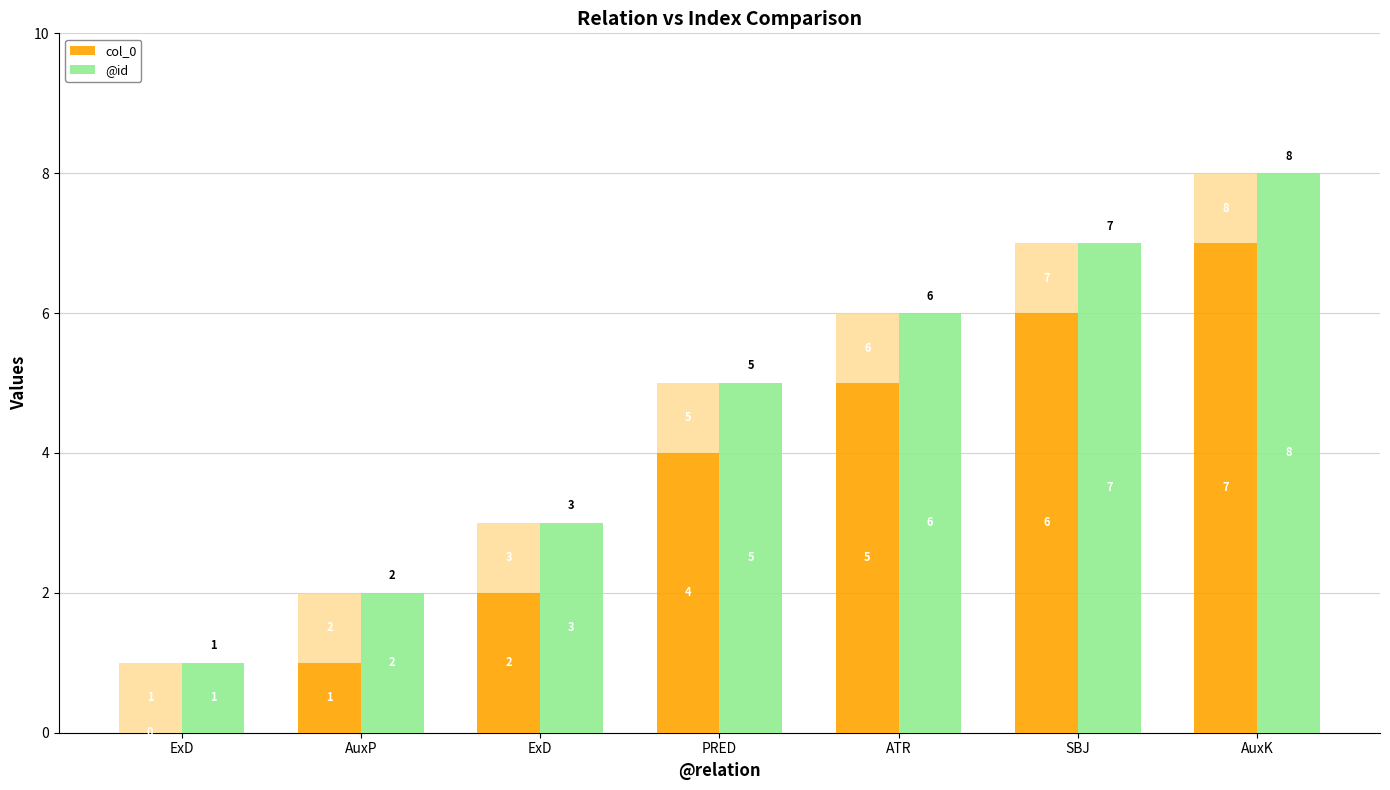

What is the label of the 3rd bar from the right?

ATR